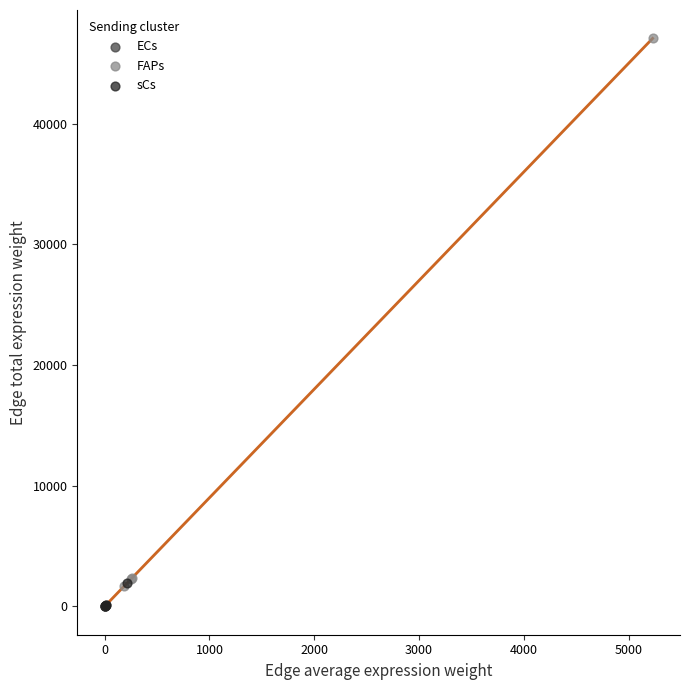

Which series contains the highest Y value?

FAPs